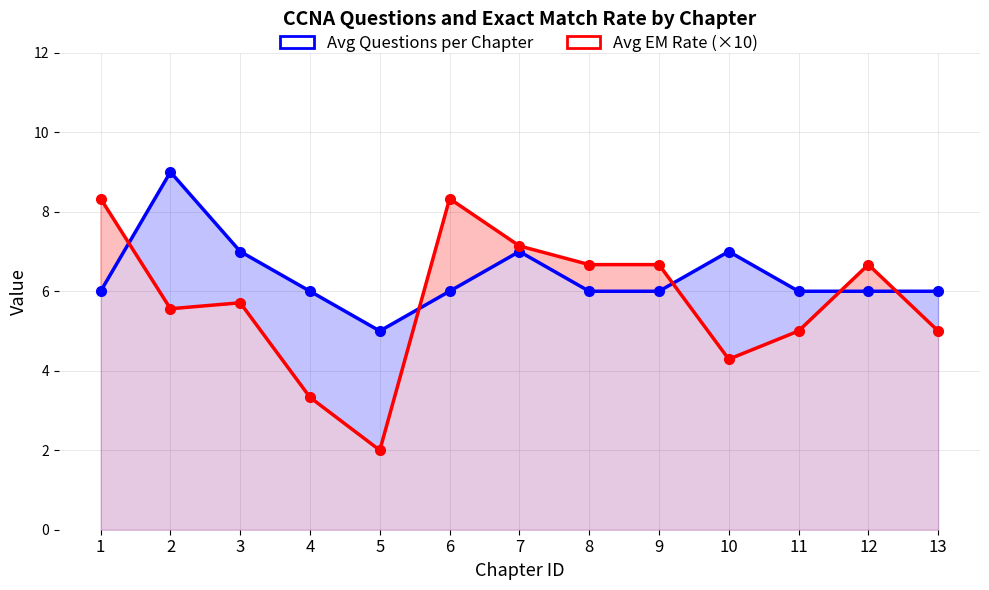

What value does the Avg EM Rate (×10) series have at 7?

7.1